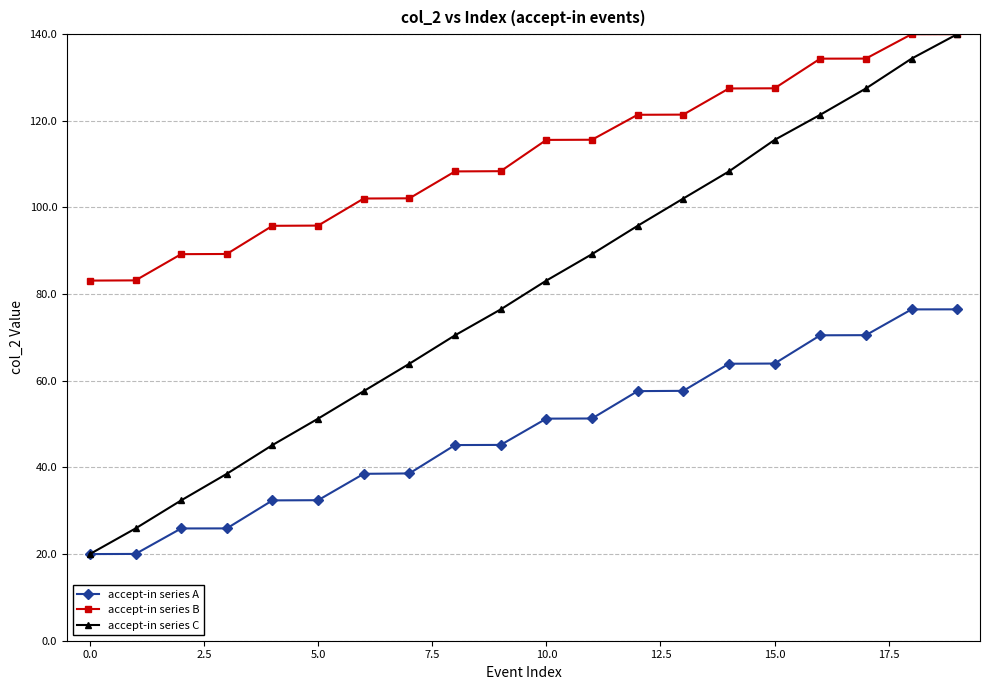

What is the value of the accept-in series B point at the 2nd from the left?

83.2